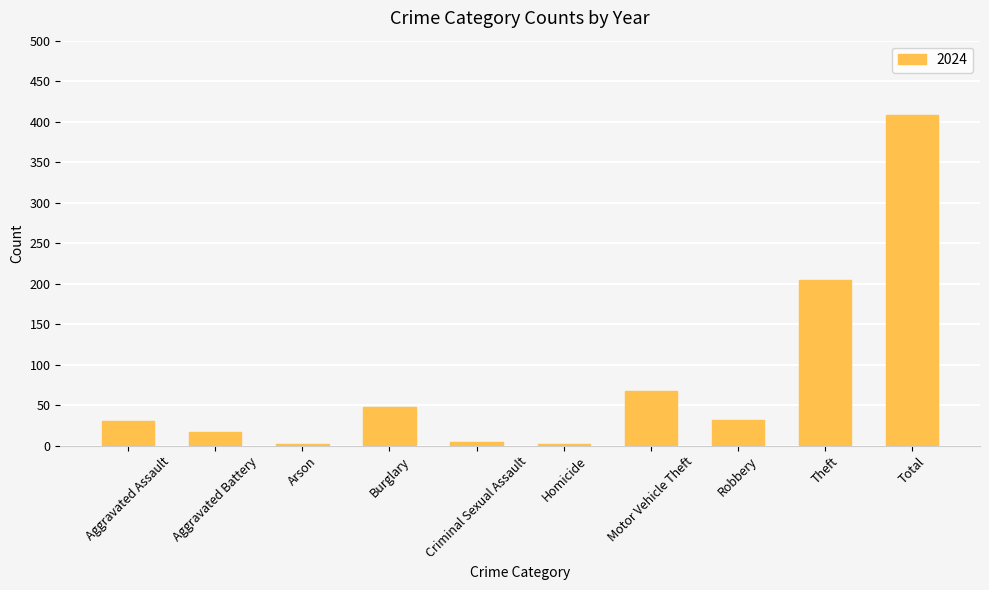

Which category has the highest value across all series?

Total